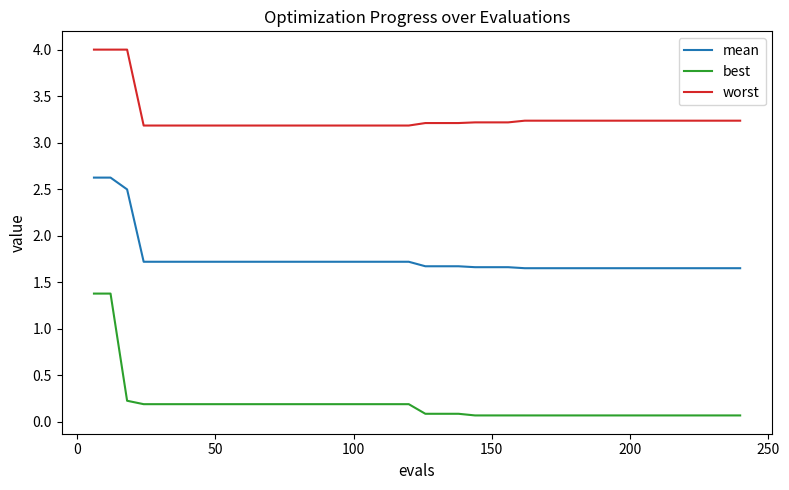

Rank the series by their average value, from lowest to highest.

best, mean, worst